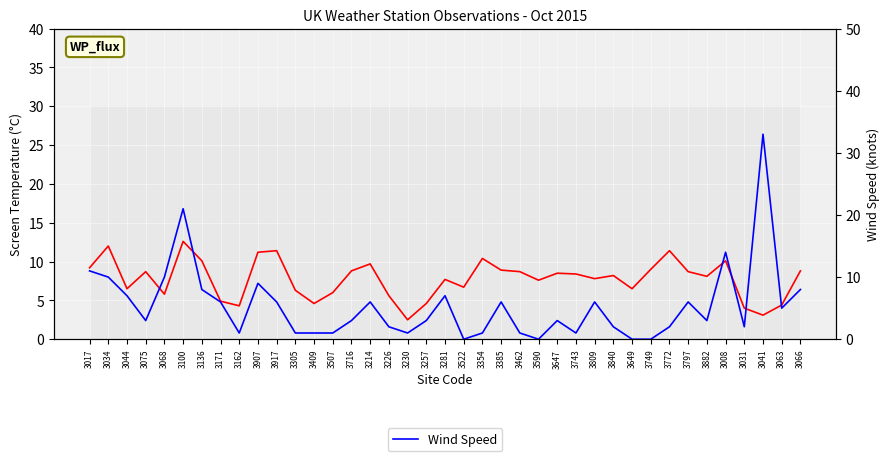

The Wind Speed series shows 3.4 at 3840. True or false?

False